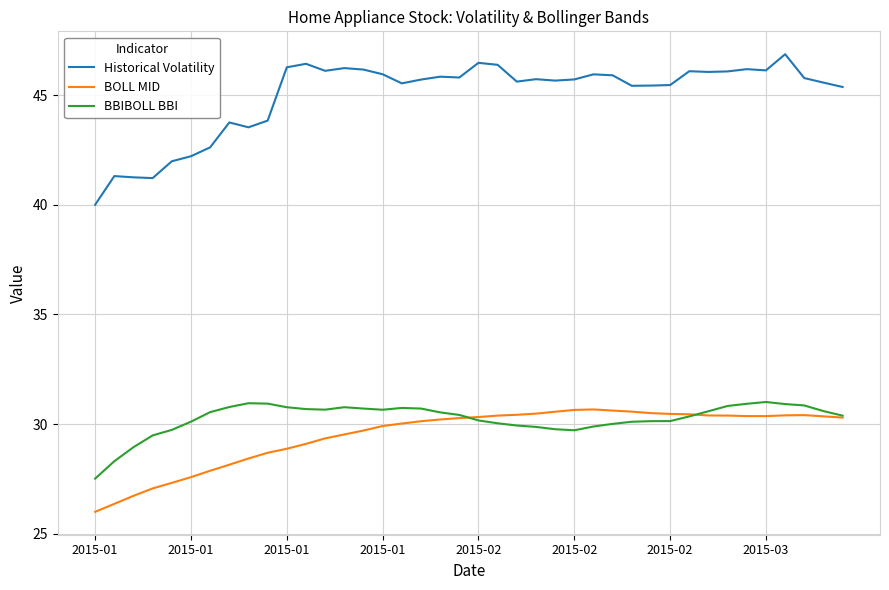

Which series has the largest range (max minus min)?

Historical Volatility